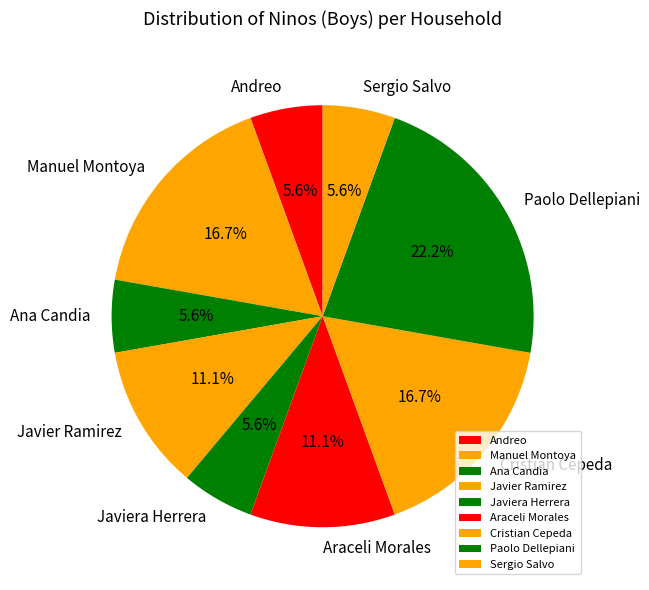

How much of the chart is everything except Paolo Dellepiani?

77.8%